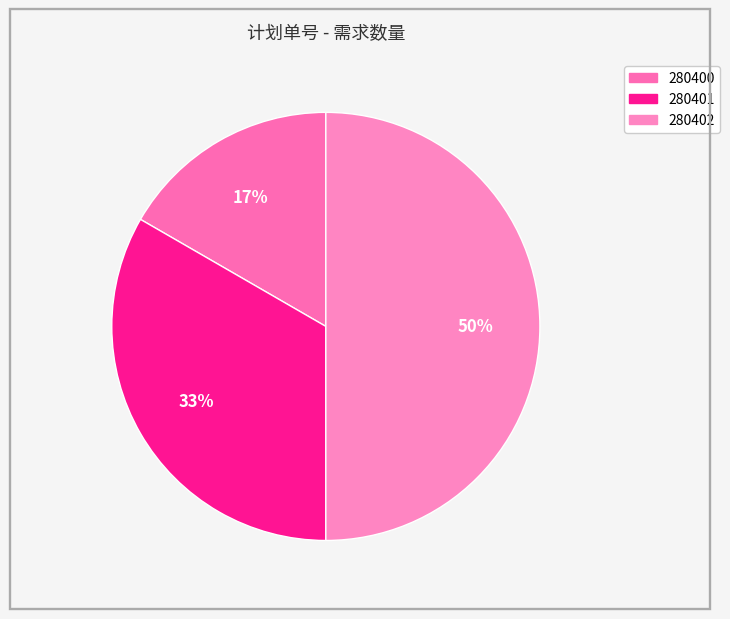

How many slices are in this pie chart?

3